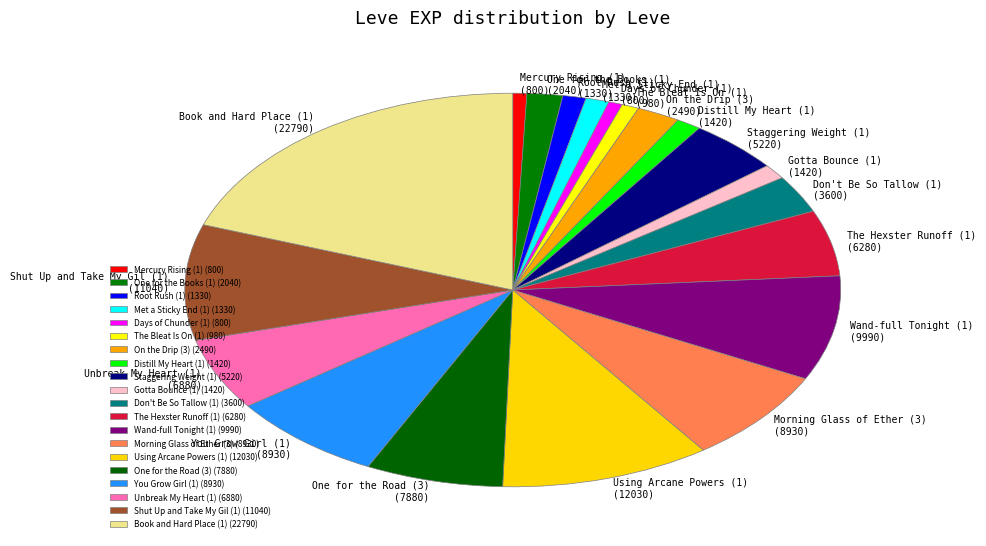

Is the sum of Morning Glass of Ether (3) and The Hexster Runoff (1) greater than half?

No